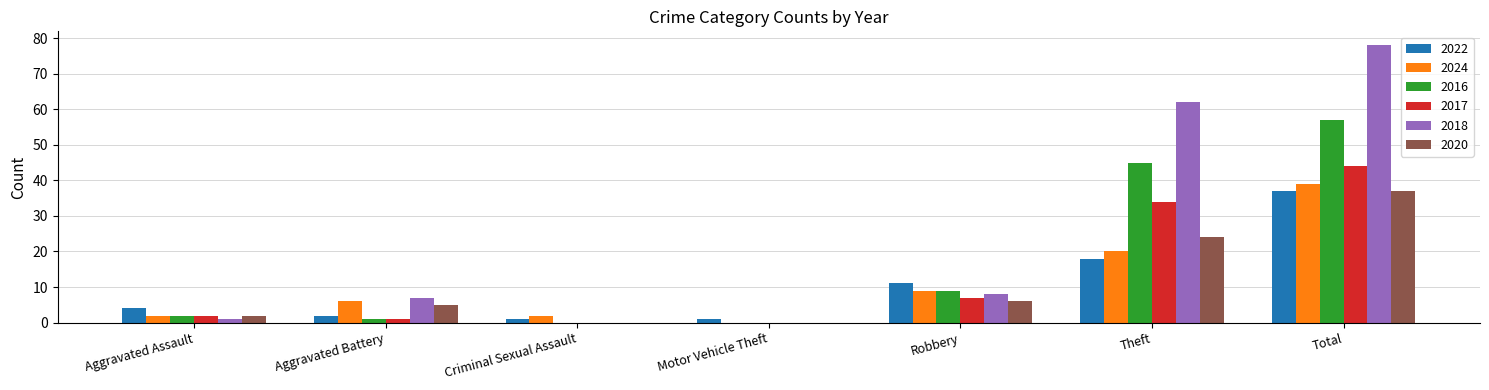

How many groups of bars are there?

7